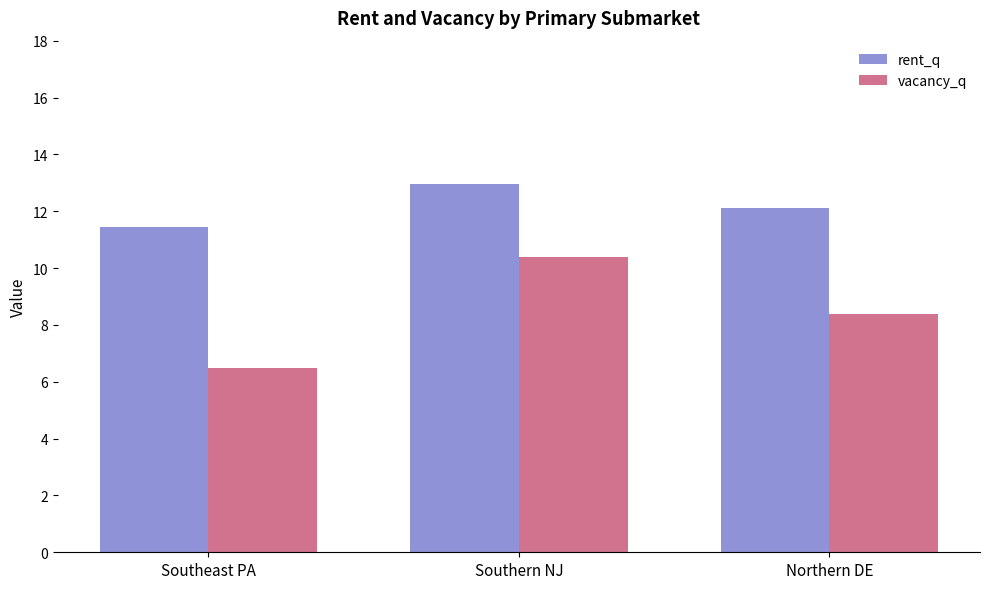

What is the spread (max minus min) of values at Northern DE?

3.7